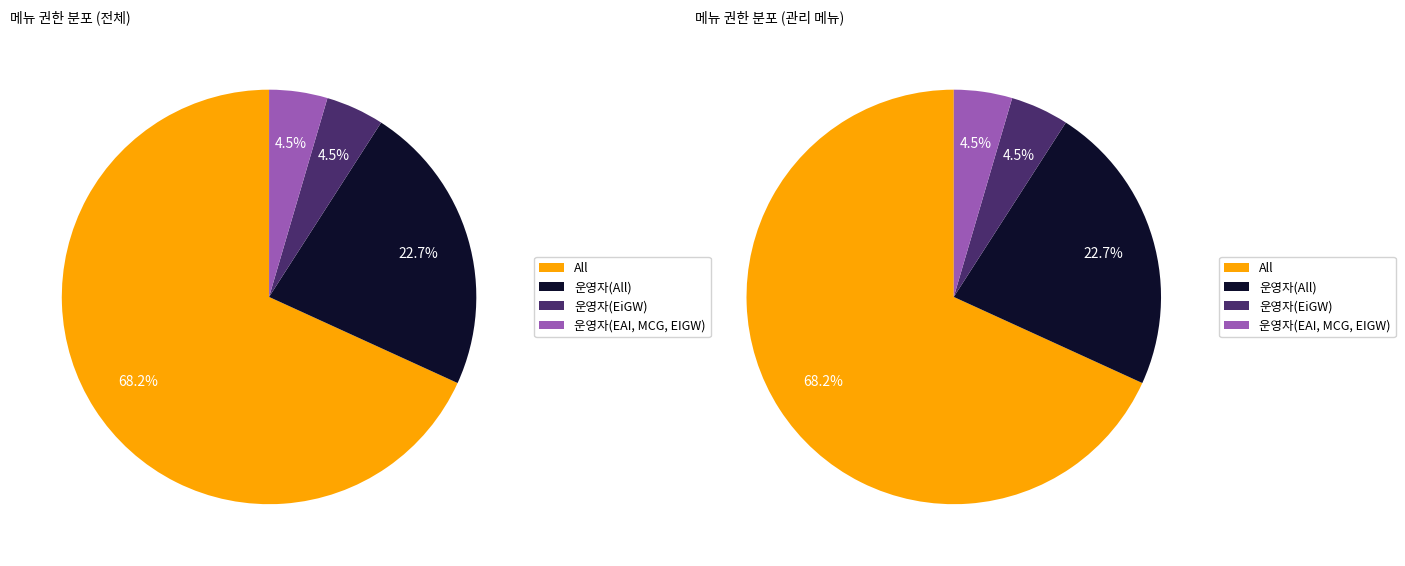

How many slices are in this pie chart?

4